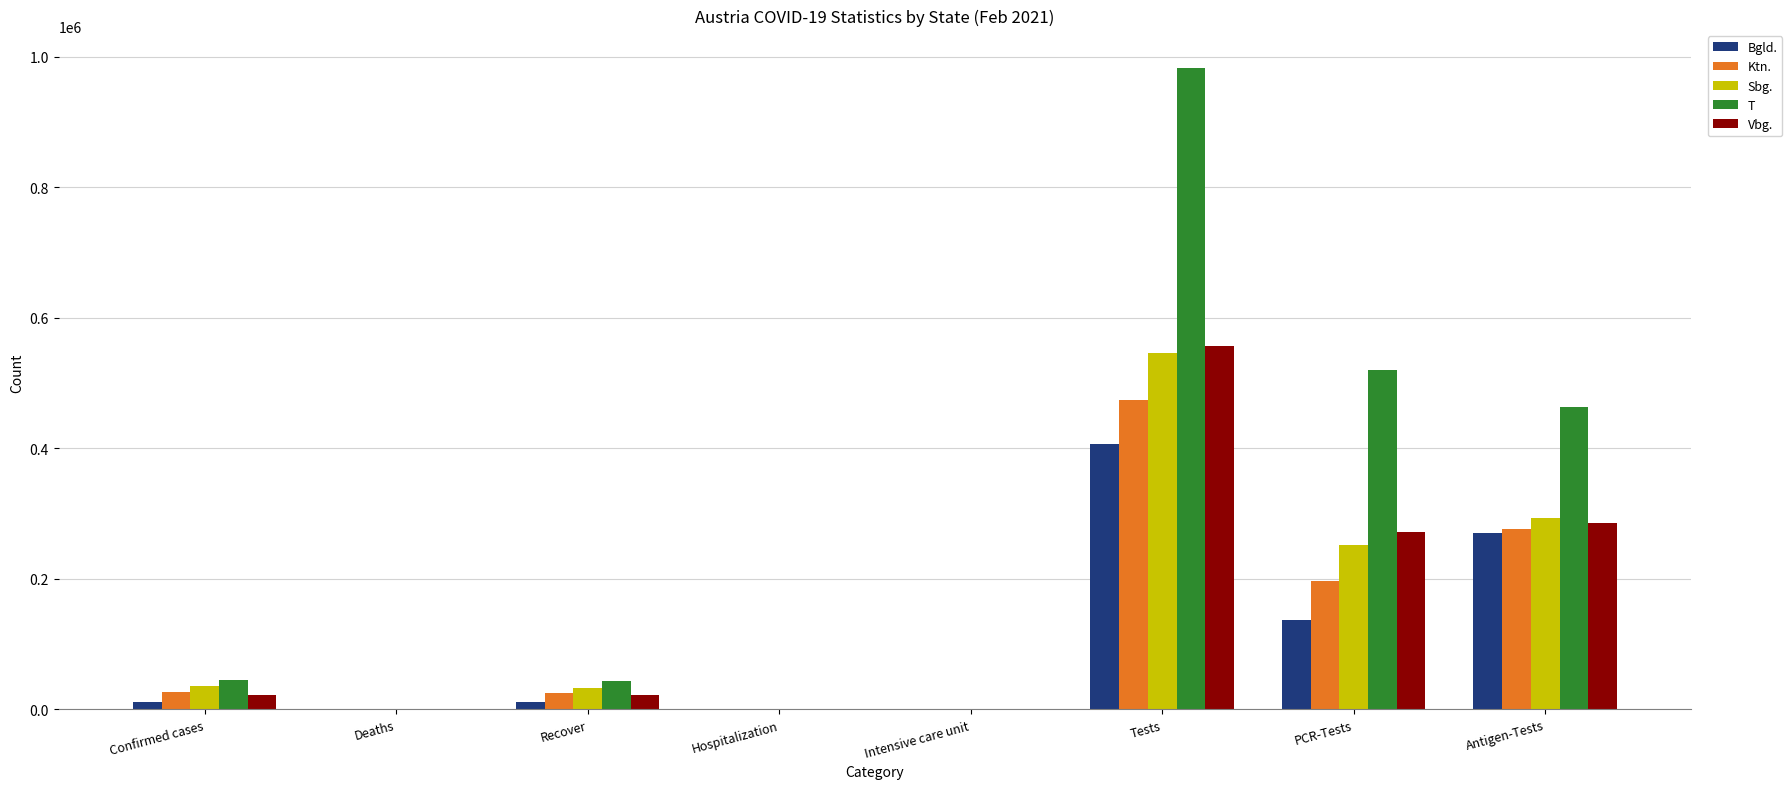

What is the difference between the Vbg. values at Deaths and Tests?

556960